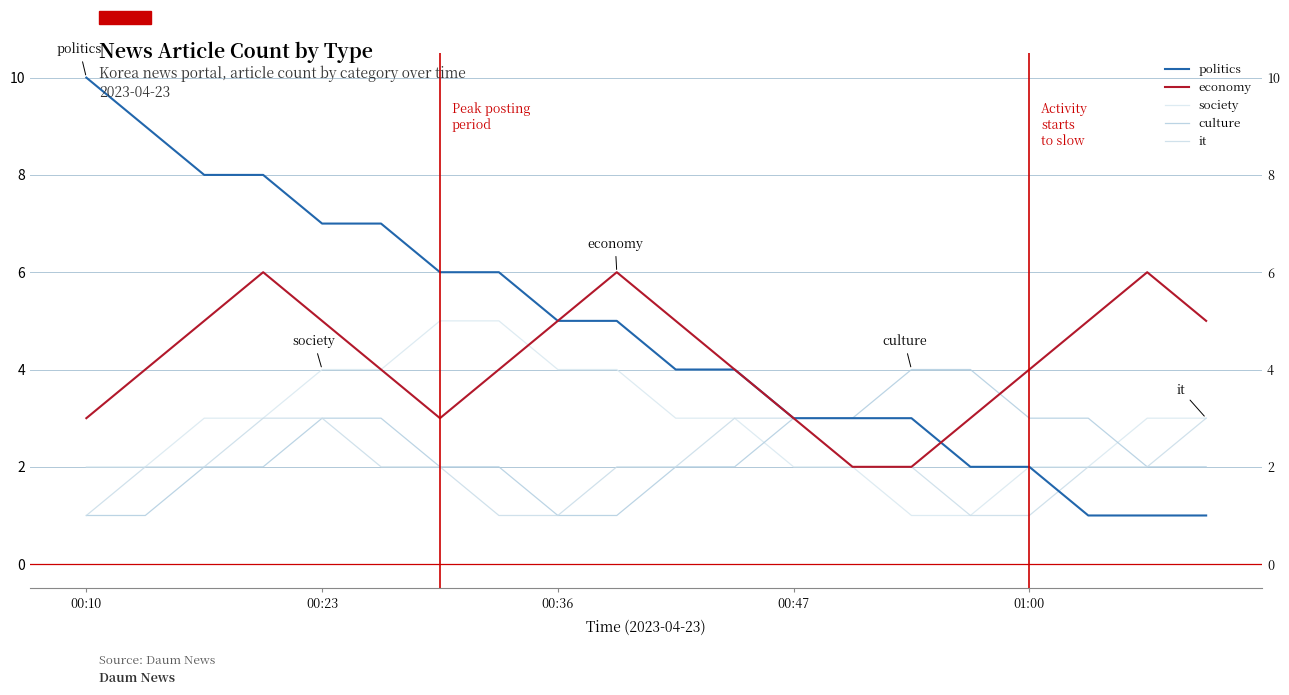

Is it true that society equals 3 at 13?

False